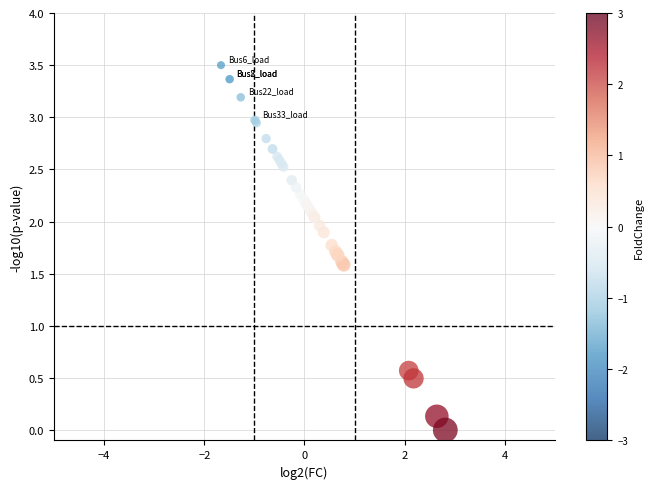

What Y value in the scatter plot is closest to 1?

0.6